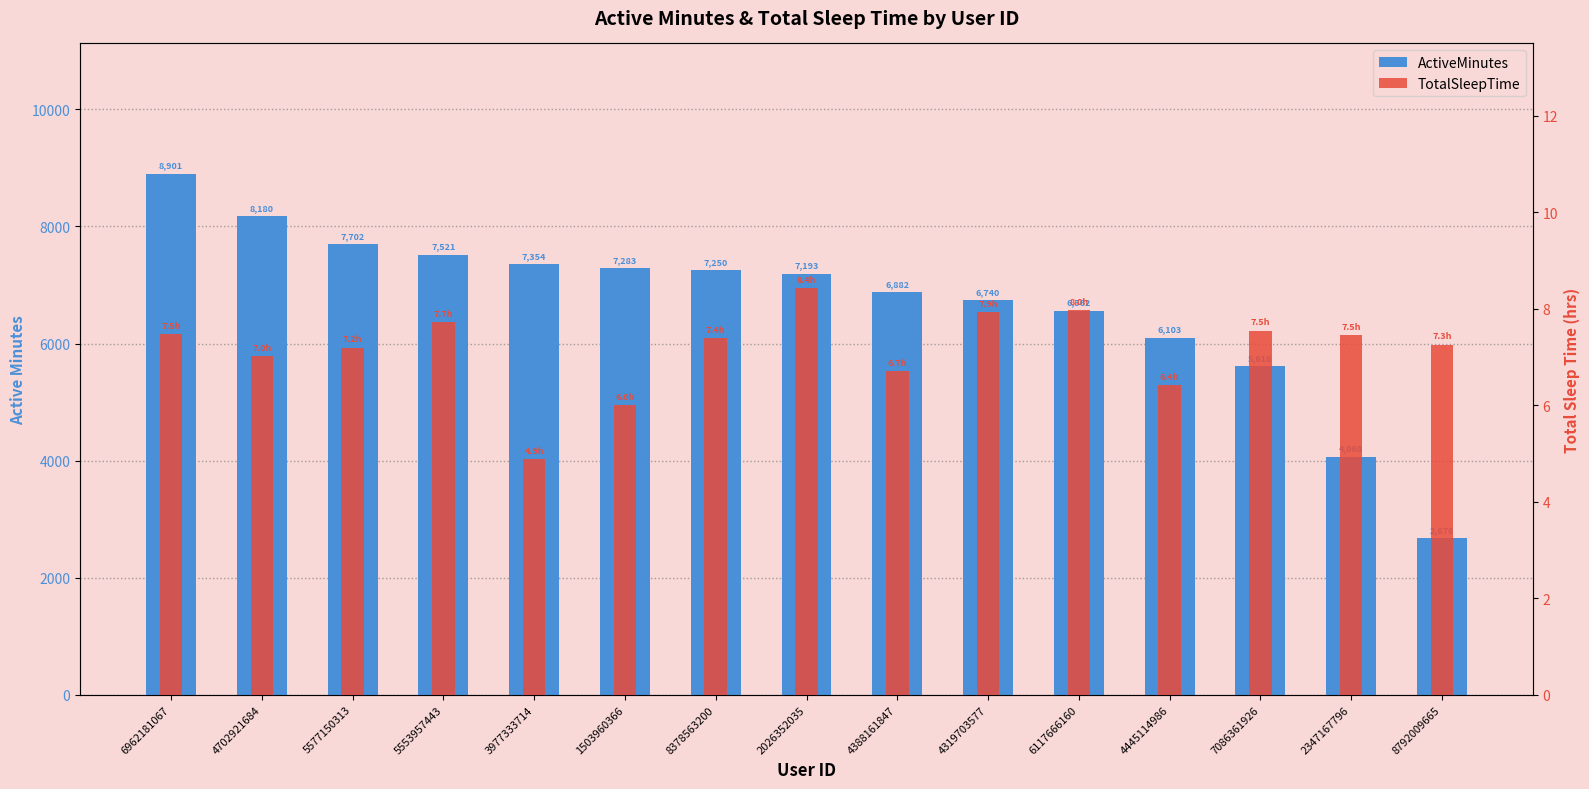

How many data points in TotalSleepTime are less than 7?

4